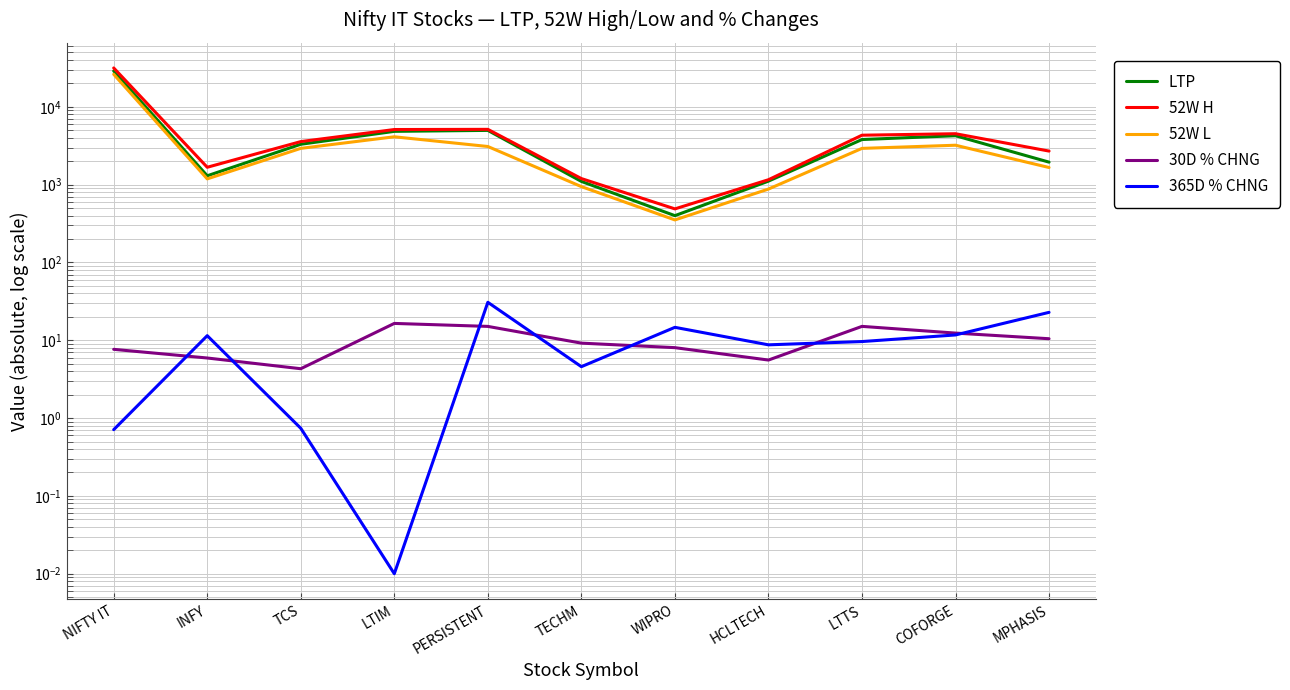

How many lines are shown in the chart?

5